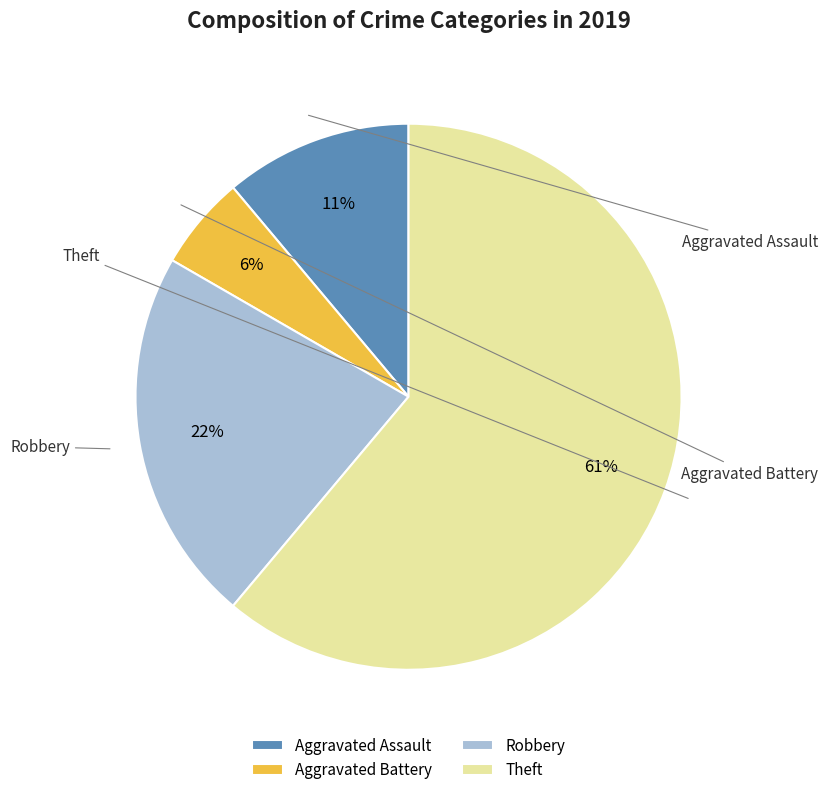

Do Aggravated Battery and Theft together represent more than half of the pie?

Yes